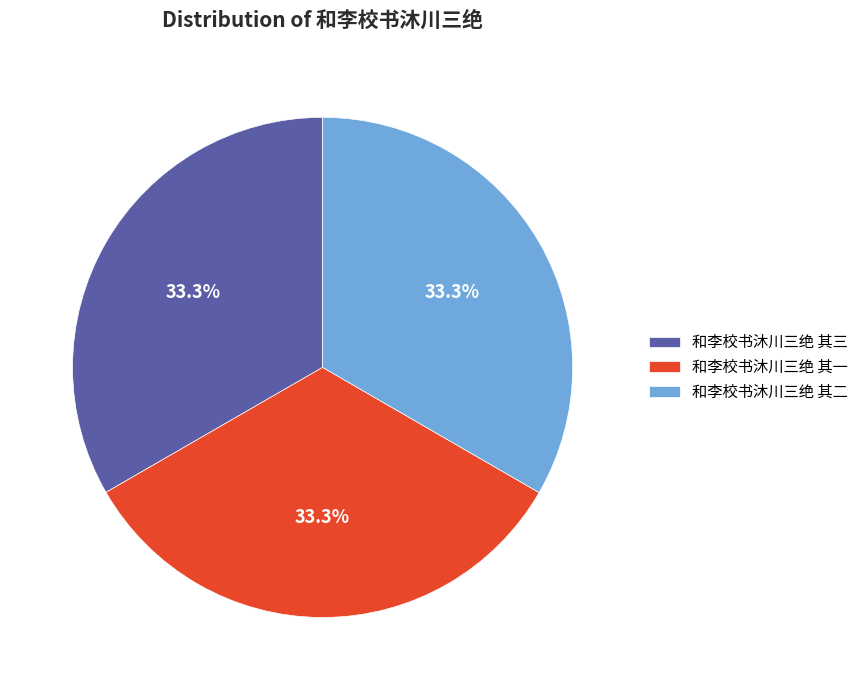

What is the total percentage of 和李校书沐川三绝 其二 and 和李校书沐川三绝 其一?

66.7%